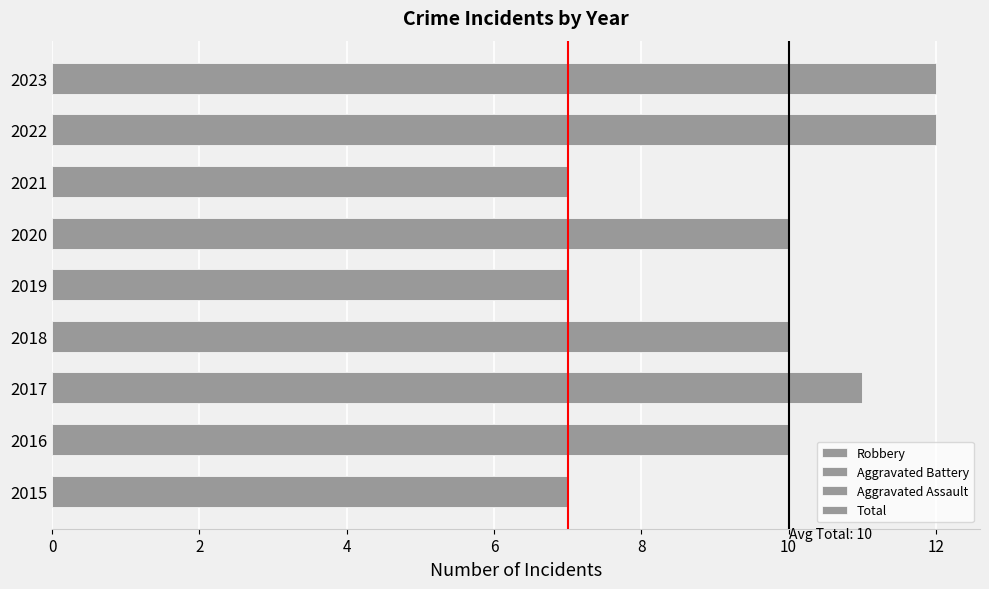

Which series has the largest range (max minus min)?

Total